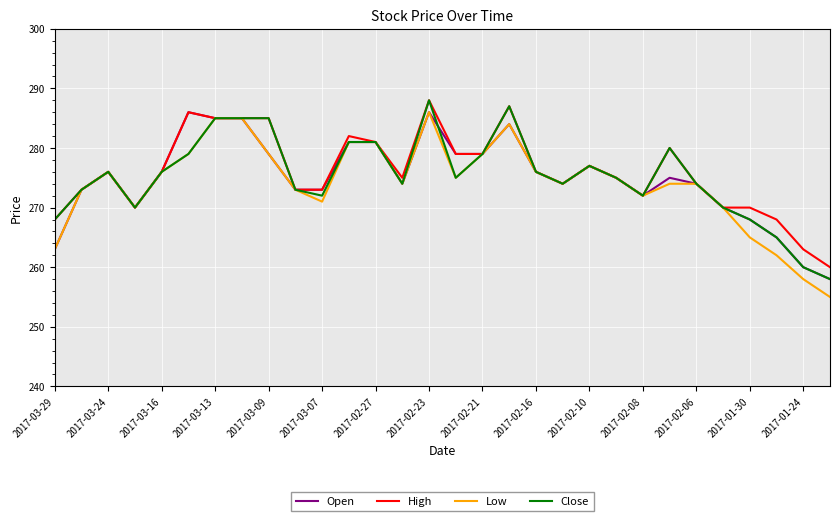

What is the average value of the High series?

276